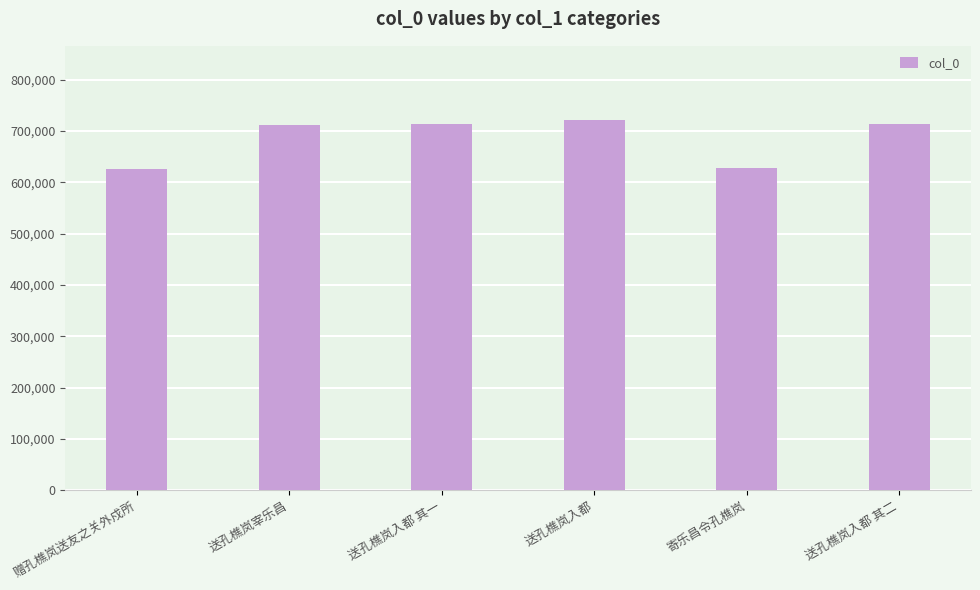

Is it true that the value at 送孔樵岚宰乐昌 is 712059?

True